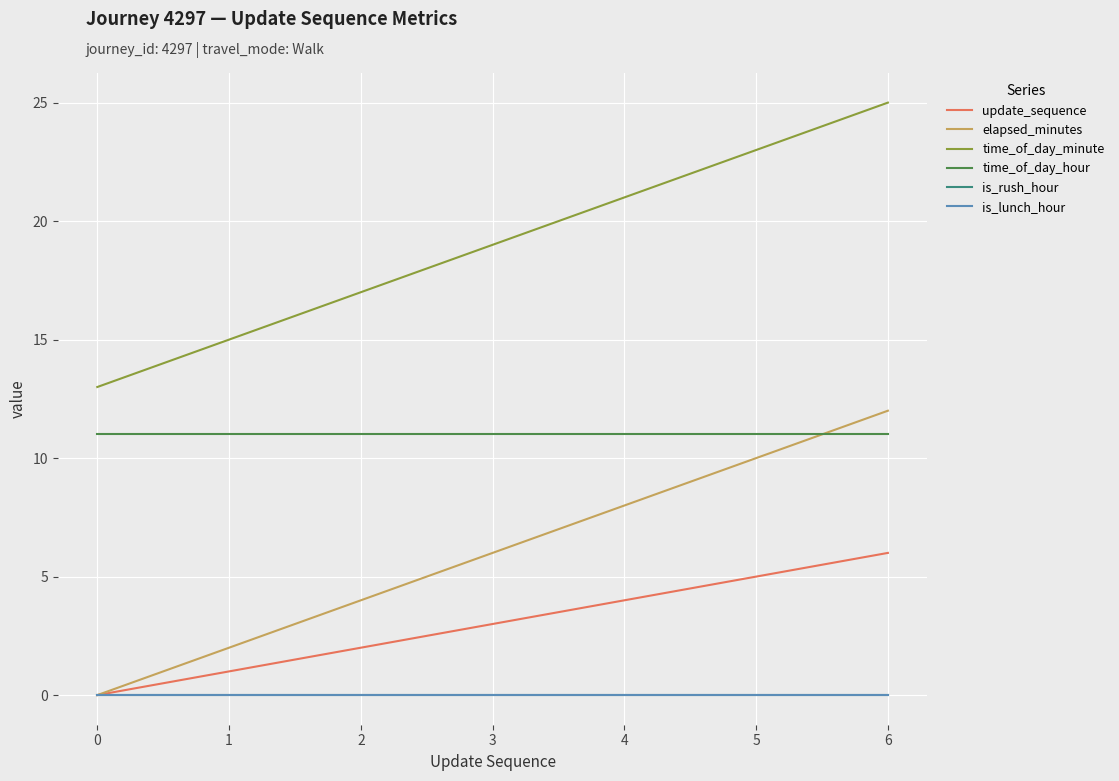

True or false: elapsed_minutes and is_lunch_hour intersect in this chart.

False